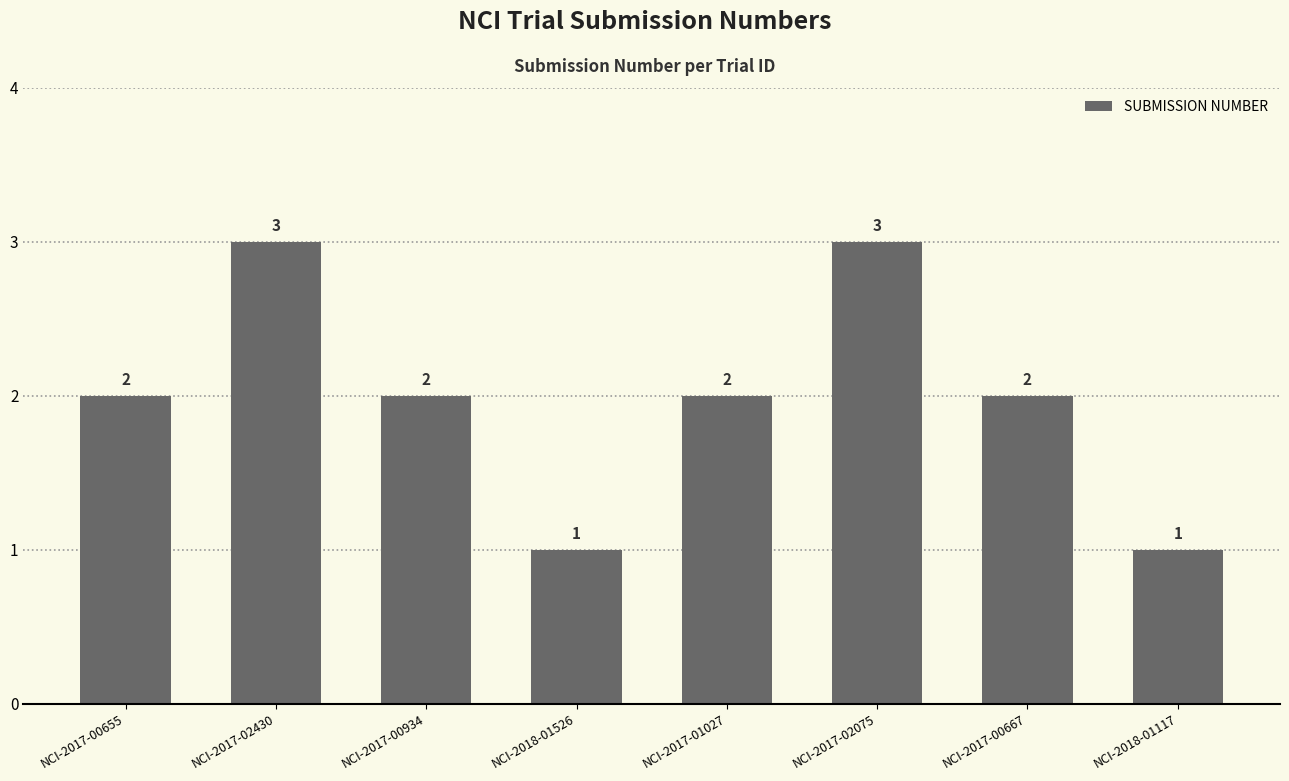

Which has a higher value, NCI-2017-02430 or NCI-2018-01526?

NCI-2017-02430